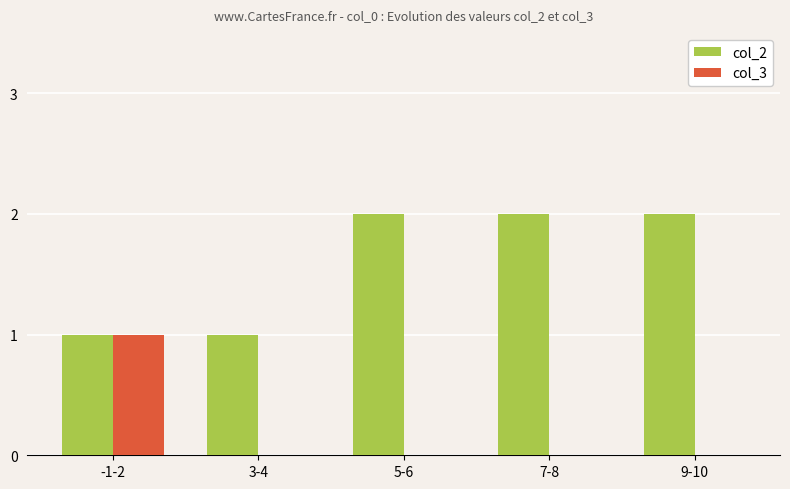

Between 3-4 and 5-6, which series saw the biggest shift?

col_2